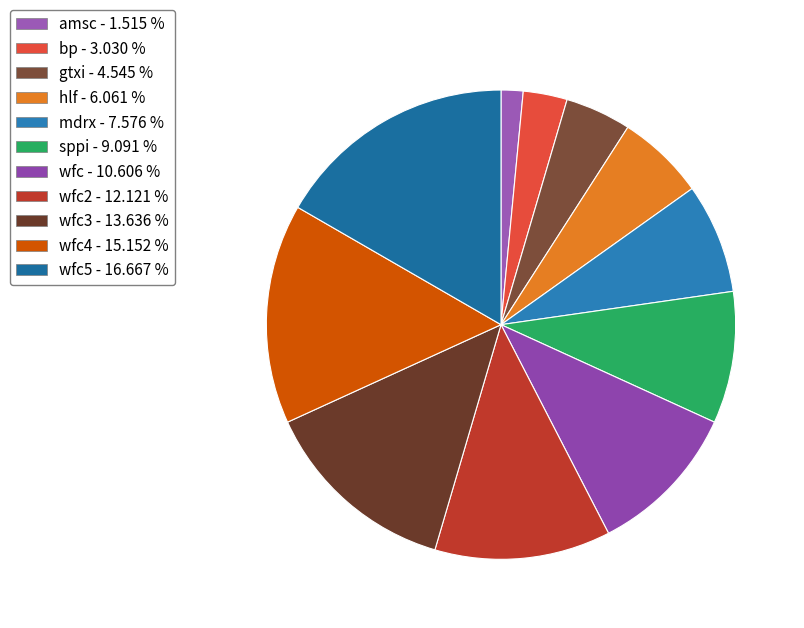

How many segments does this pie chart have?

11